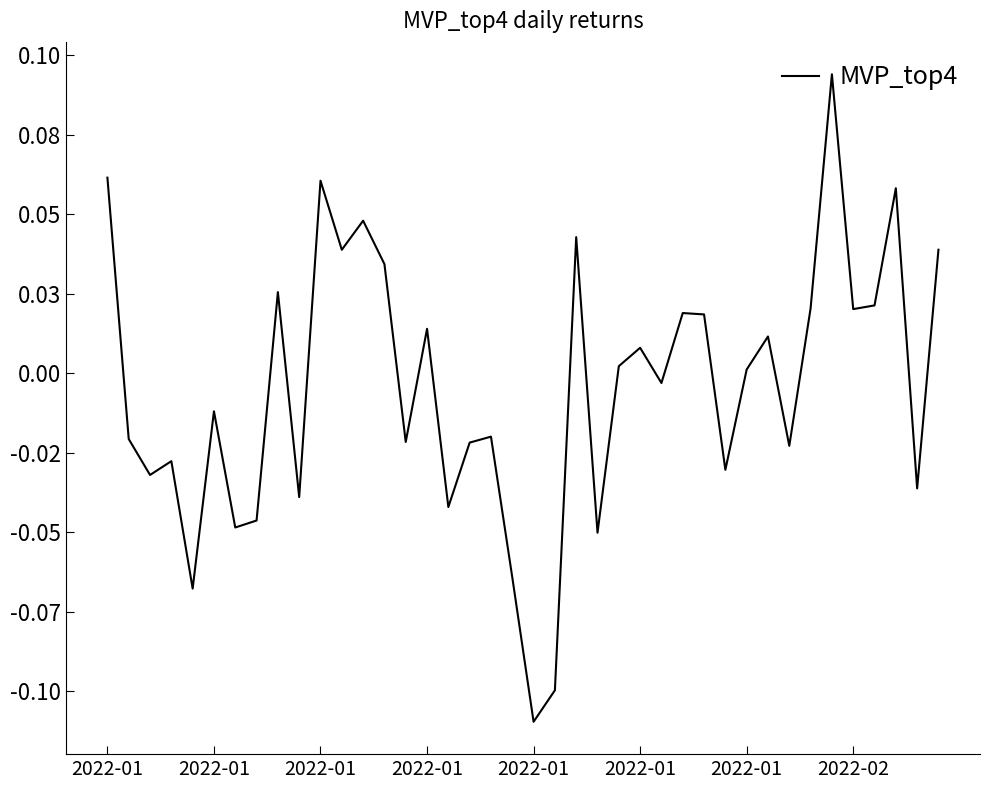

Is this an area chart (filled region under the line)?

No